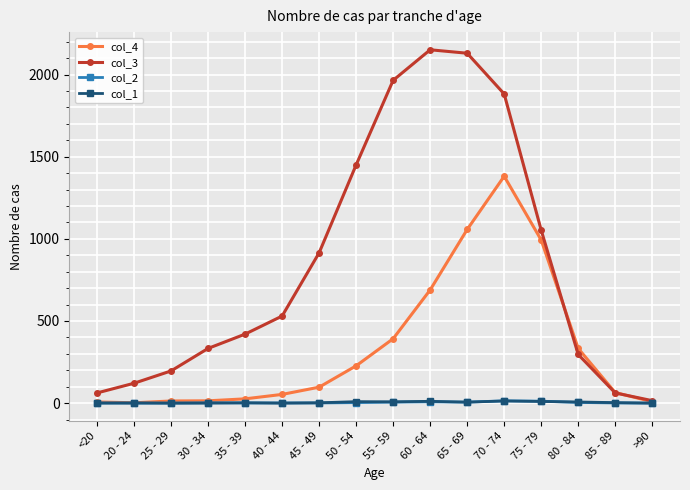

What is the label of the 12th point from the left?

70 - 74